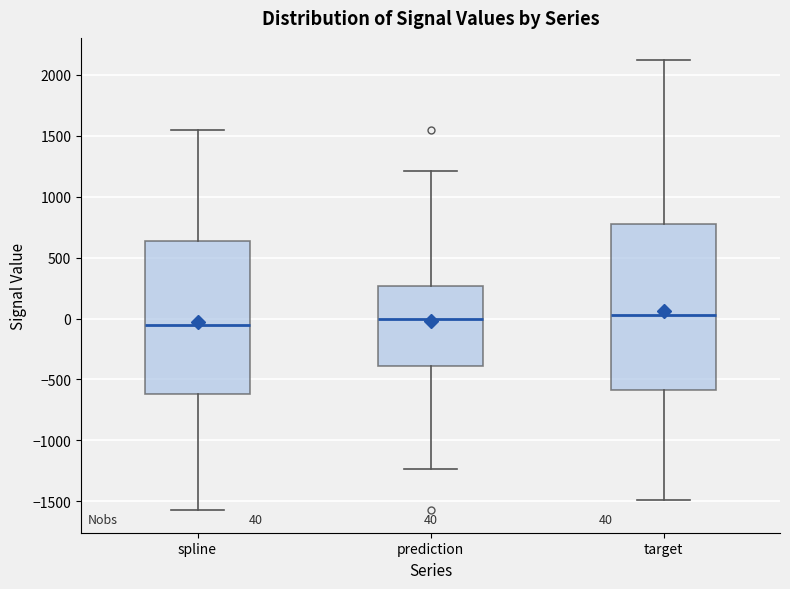

Which box has the lowest median line?

spline